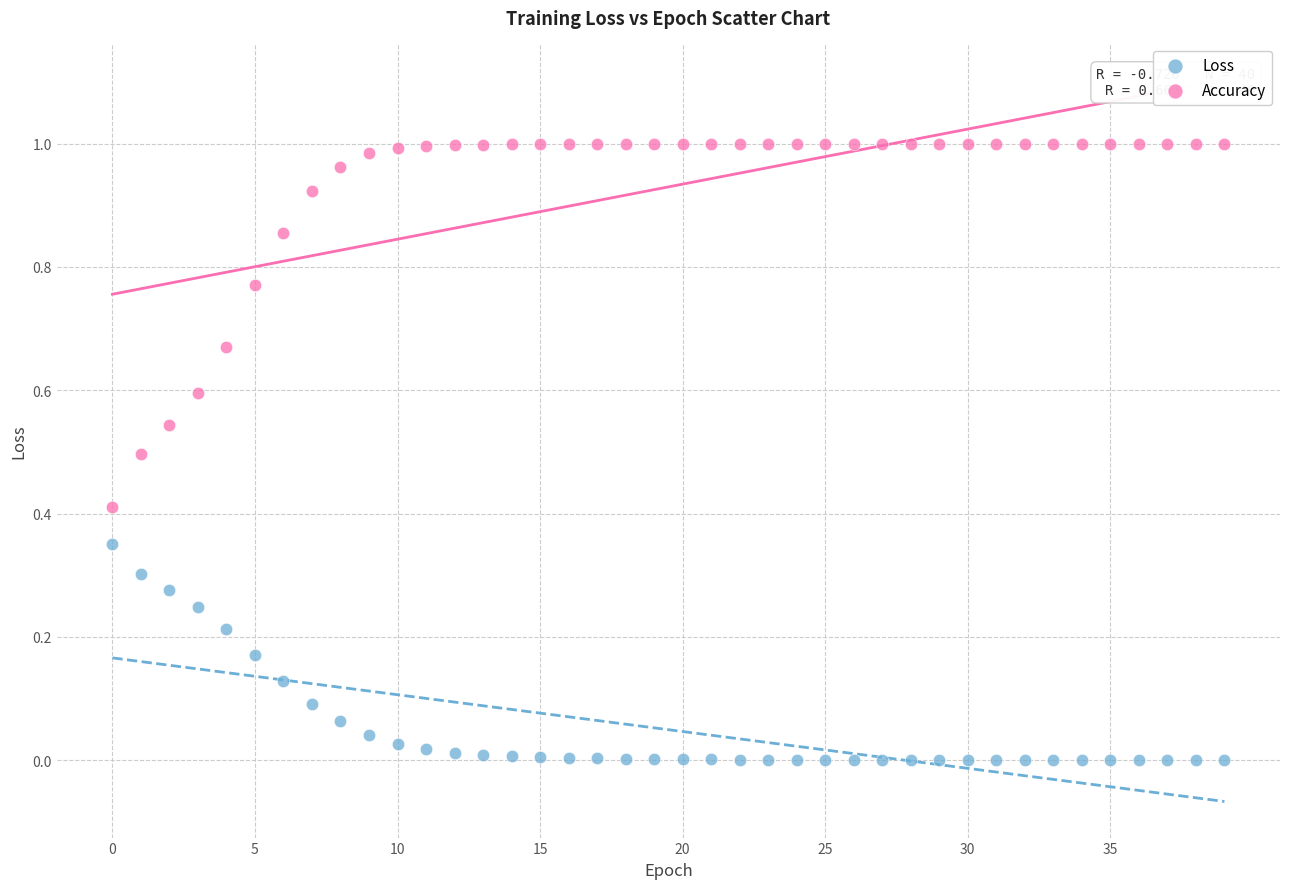

Which series has the largest Y range (max minus min)?

Accuracy